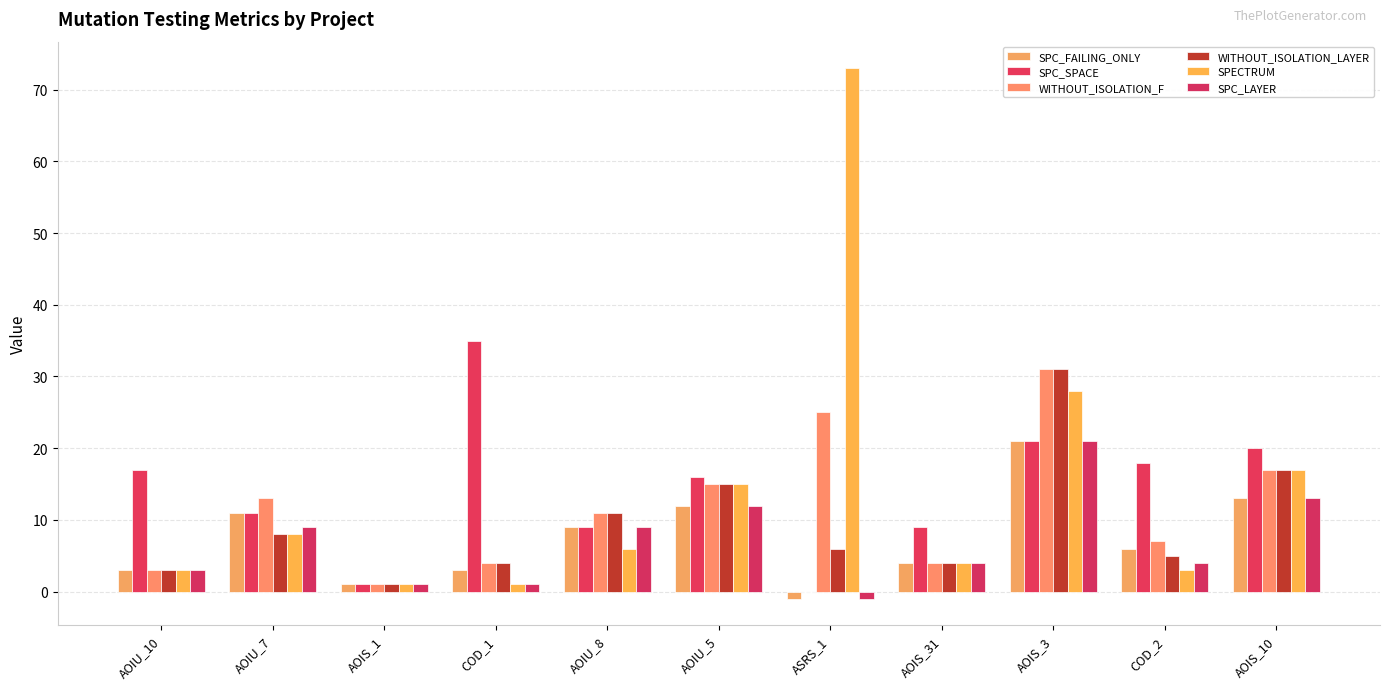

Rank the series at AOIS_31 from highest to lowest value.

SPC_SPACE, SPC_FAILING_ONLY, WITHOUT_ISOLATION_F, WITHOUT_ISOLATION_LAYER, SPECTRUM, SPC_LAYER